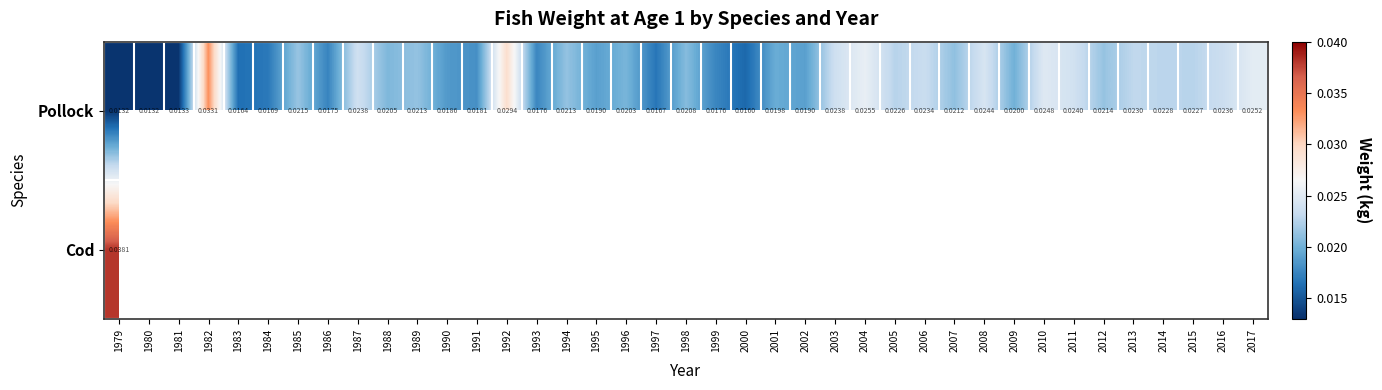

How many positive values does the Cod series have?

1